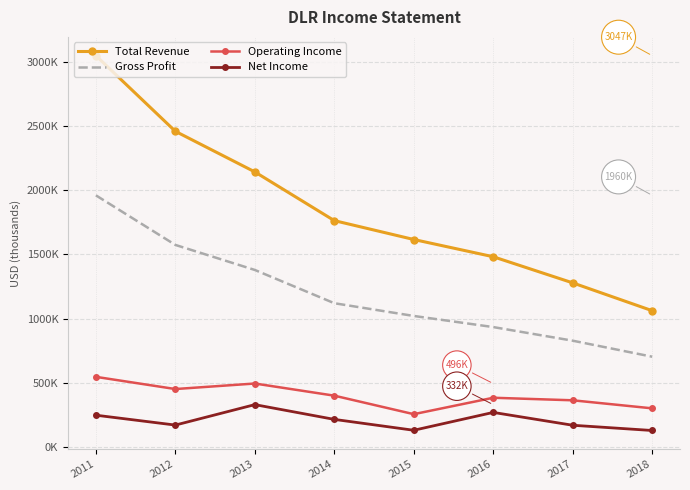

Reading left to right, what are all the values shown in this chart?

Total Revenue: 3046500	2457900	2142200	1763300	1616400	1482300	1279100	1062700
Gross Profit: 1959900	1574300	1379500	1120900	1021800	935300	829400	704800
Operating Income: 548200	453300	496300	401800	257900	385600	365800	303200
Net Income: 249900	173100	332100	217300	132700	271600	171700	130900